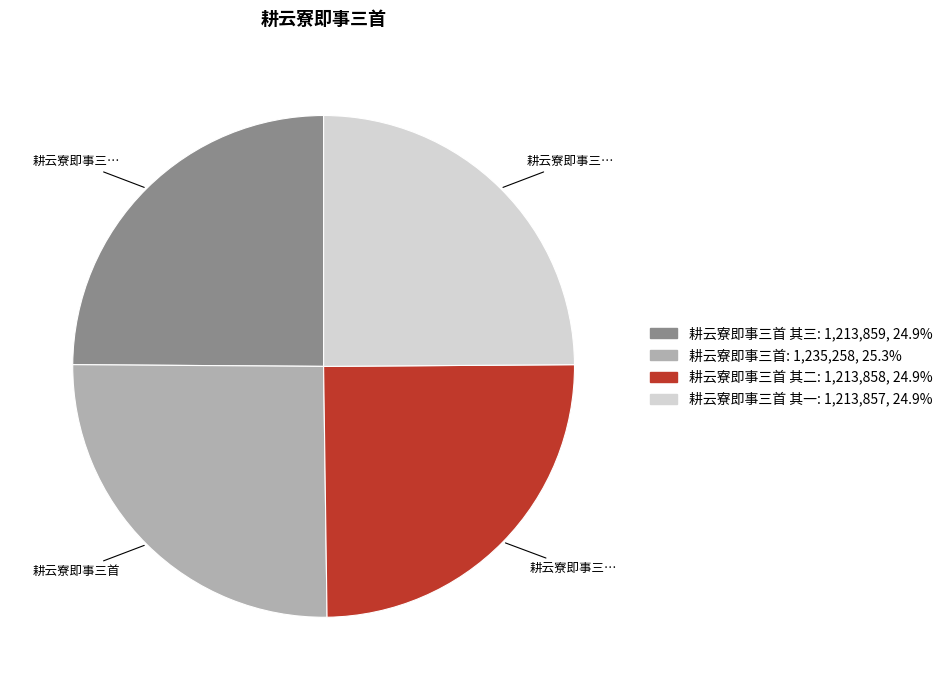

Is there any slice that represents more than half of the pie?

No